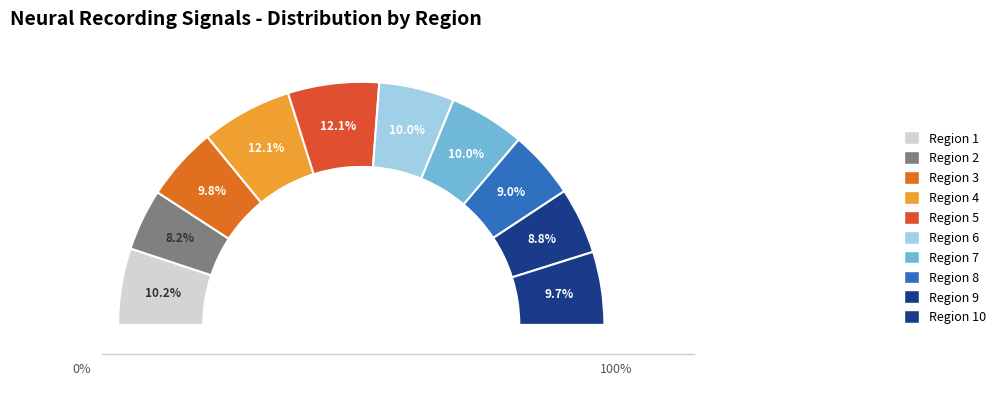

What is the total percentage of Region 3 and Region 2?

18.0%